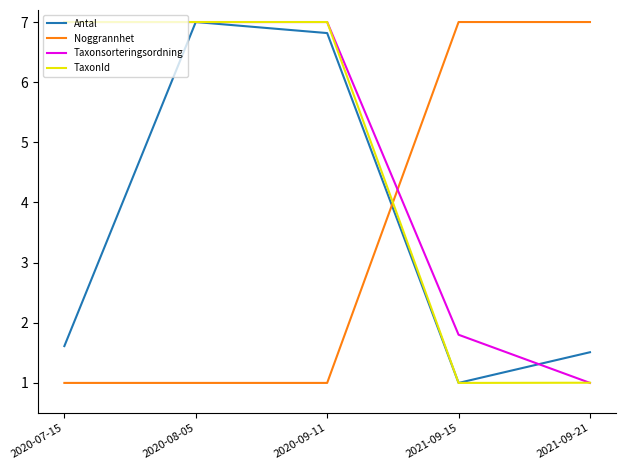

The value of Noggrannhet at 2021-09-15 is 7.0. True or false?

True